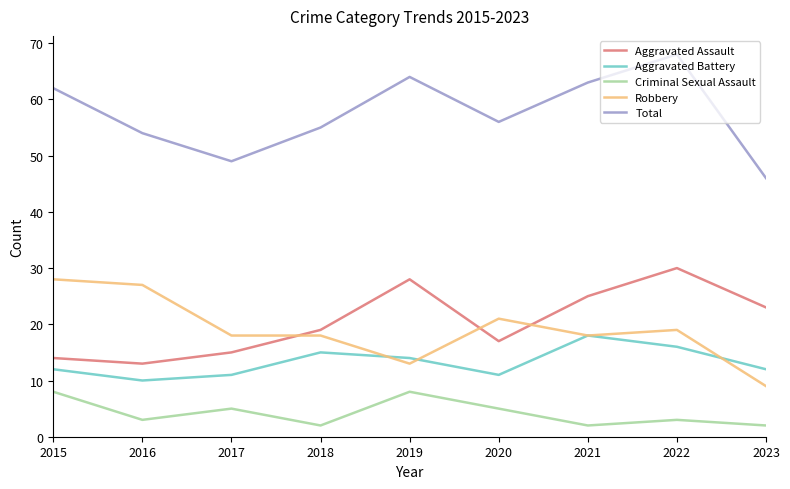

Count the number of data series in this chart.

5